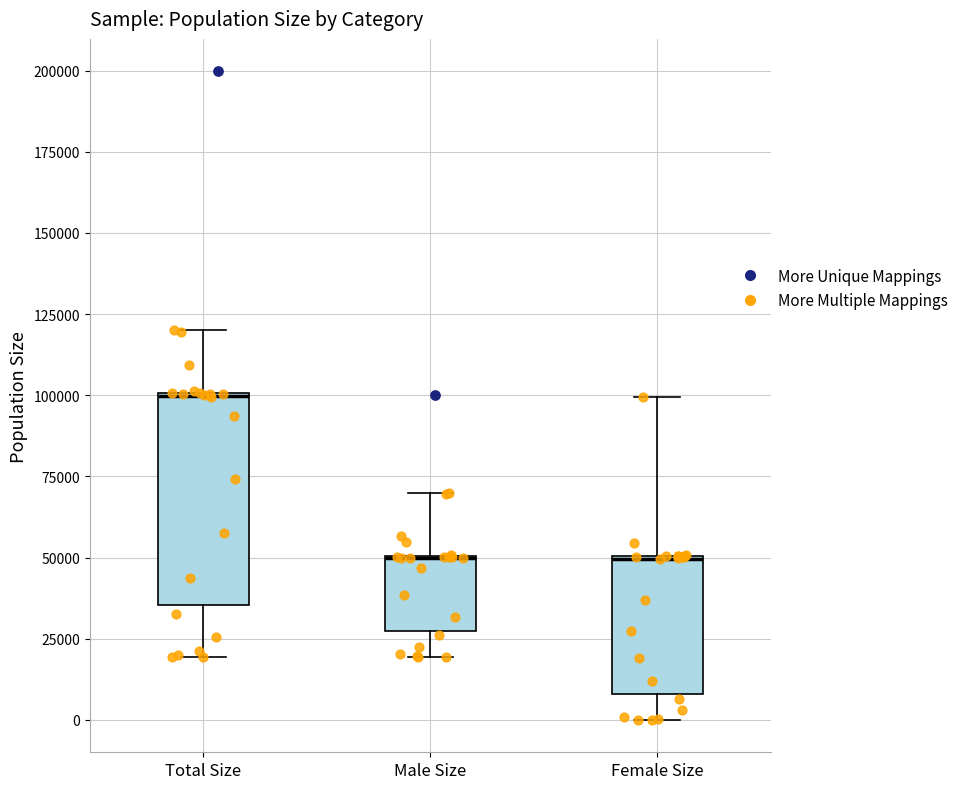

Reading left to right, transcribe this box plot: for each box, give where its median line is, the range the box spans, and where its two whiskers end, as read against the y-axis. The values are not printed on the chart, so give them approximately, as read against the axis.

Total Size: median 100000 (drawn on the box's upper edge), box 35000 to 100000, whiskers 20000 to 120000
Male Size: median 50000 (drawn on the box's upper edge), box 25000 to 50000, whiskers 20000 to 70000
Female Size: median 50000 (drawn on the box's upper edge), box 10000 to 50000, whiskers 0 to 100000